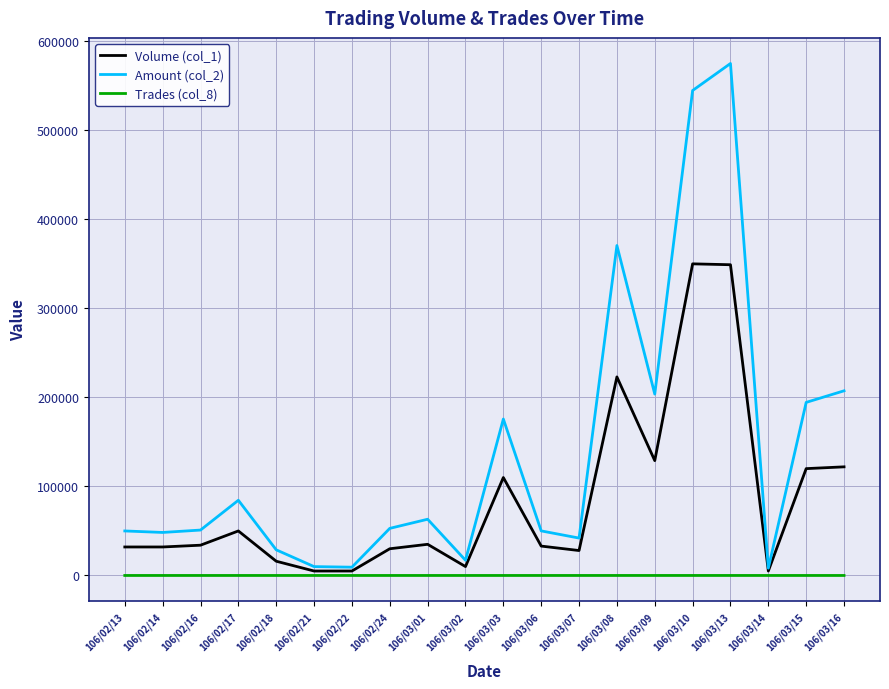

How many distinct data groups are displayed?

3